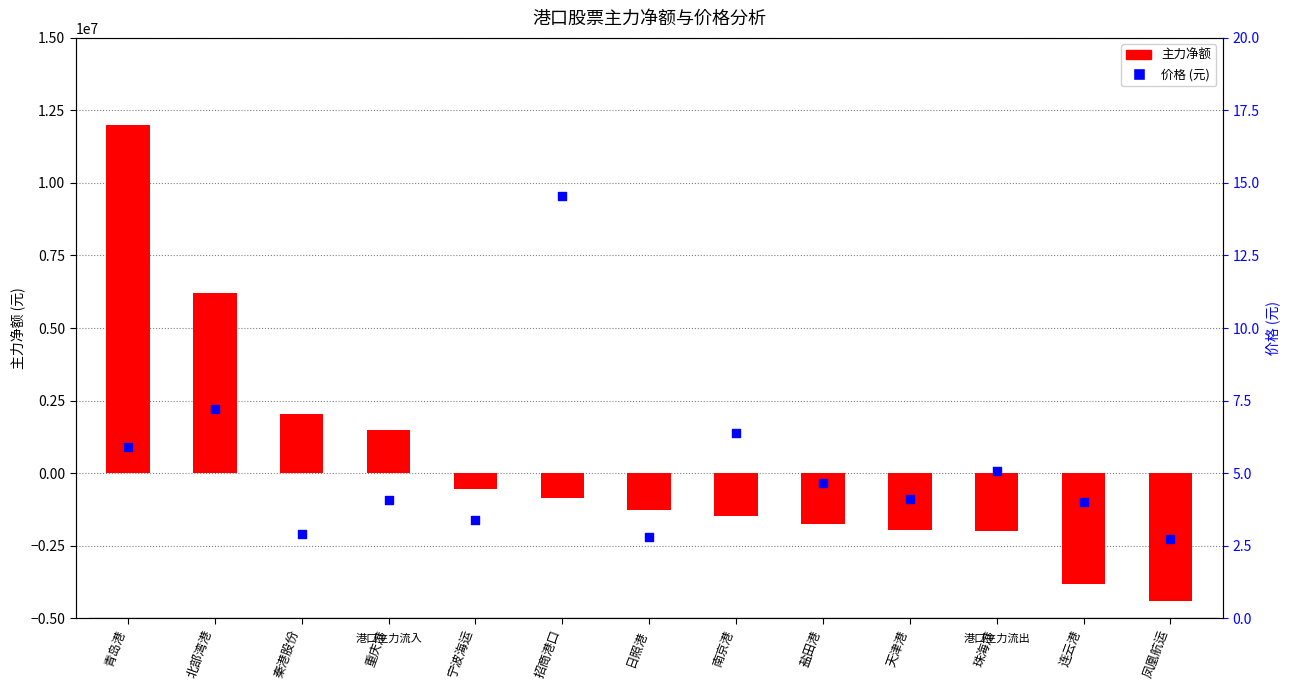

At how many categories does at least one series exceed 6928296?

1